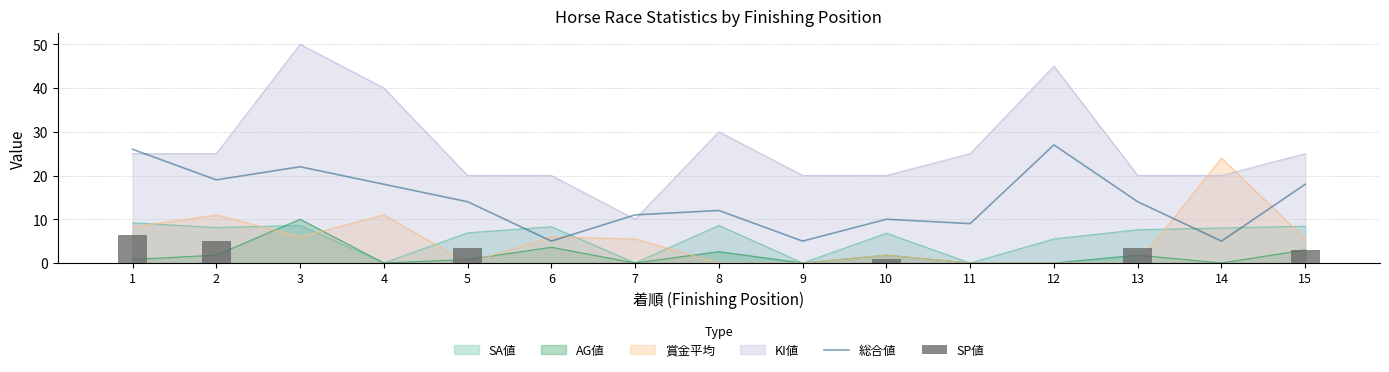

Which series has the largest range (max minus min)?

総合値